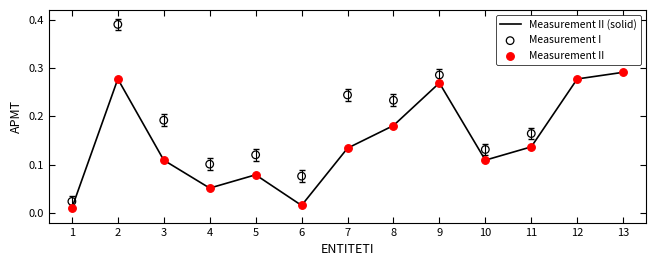

Is the value of Measurement II (solid) at 9 greater than the value of Measurement II at 5?

Yes